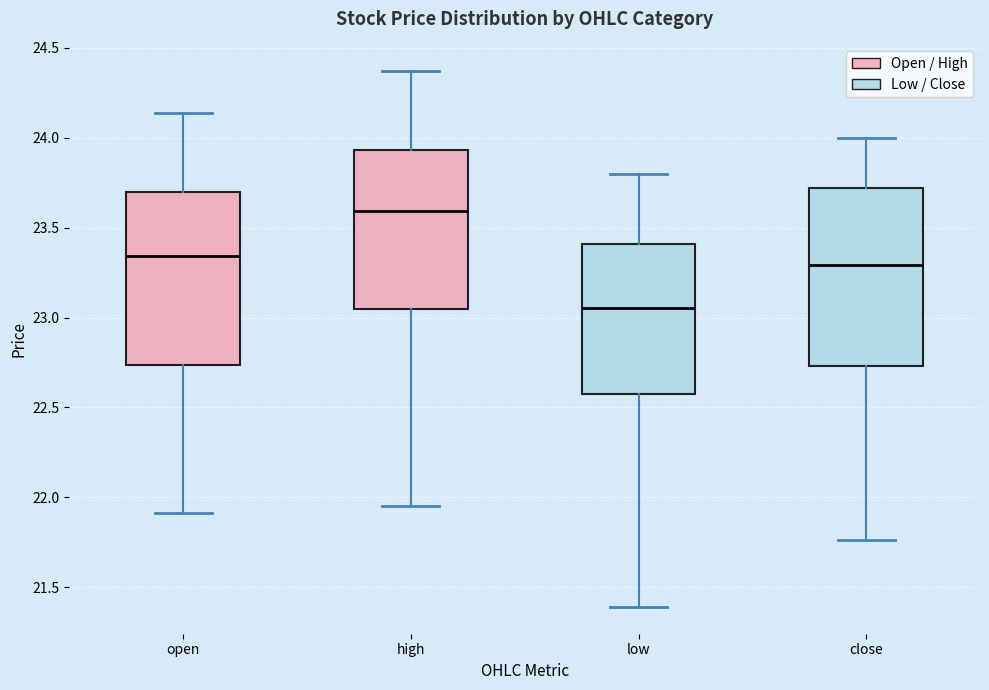

Where does the upper whisker of the box for close end on the y-axis? The values are not printed on the chart, so give them approximately, as read against the axis.

24.00